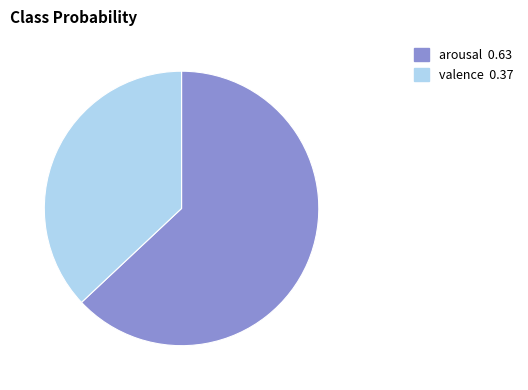

Which category has the smallest portion of the pie?

valence